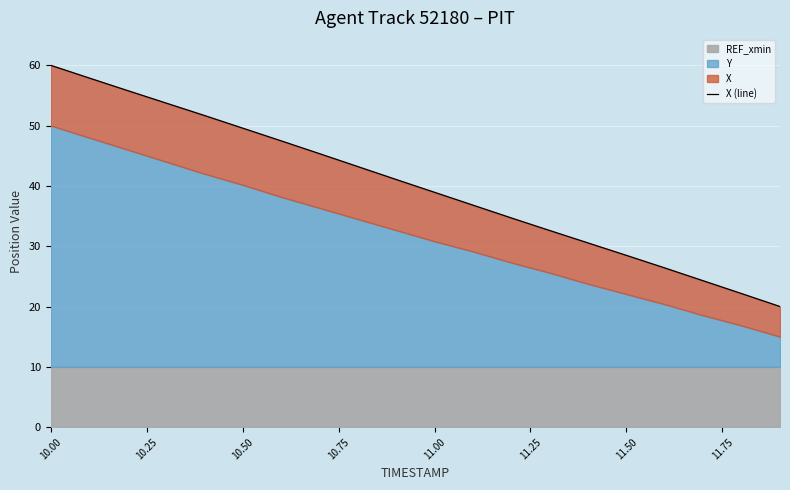

At which label does the data first exceed 41?

10.00